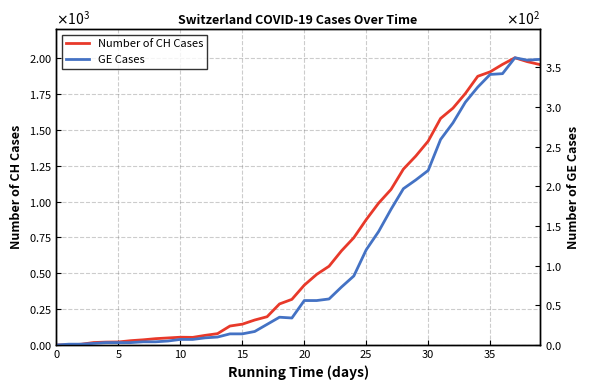

Which series has the largest range (max minus min)?

Number of CH Cases